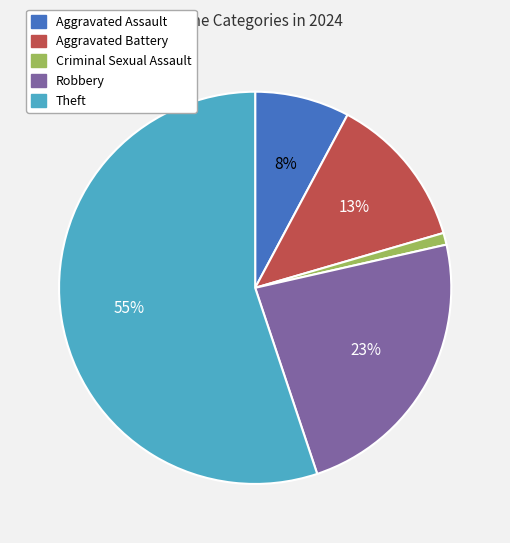

To the nearest percent, what is the average slice percentage?

20%